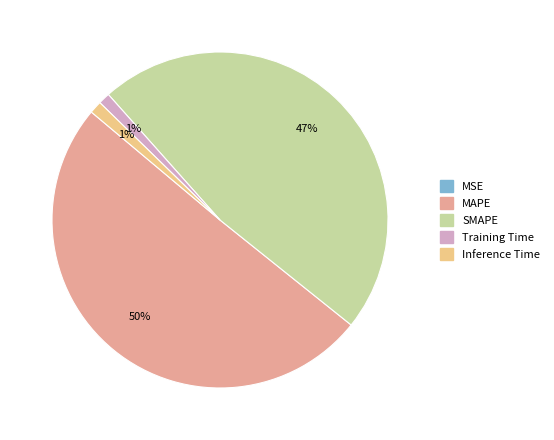

Is the sum of SMAPE and Inference Time greater than half?

No